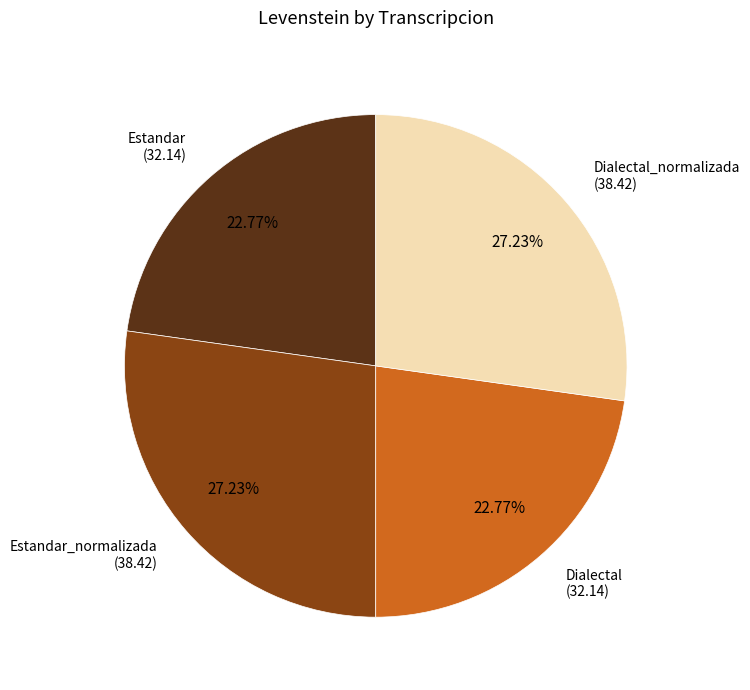

Is there any slice that represents more than half of the pie?

No